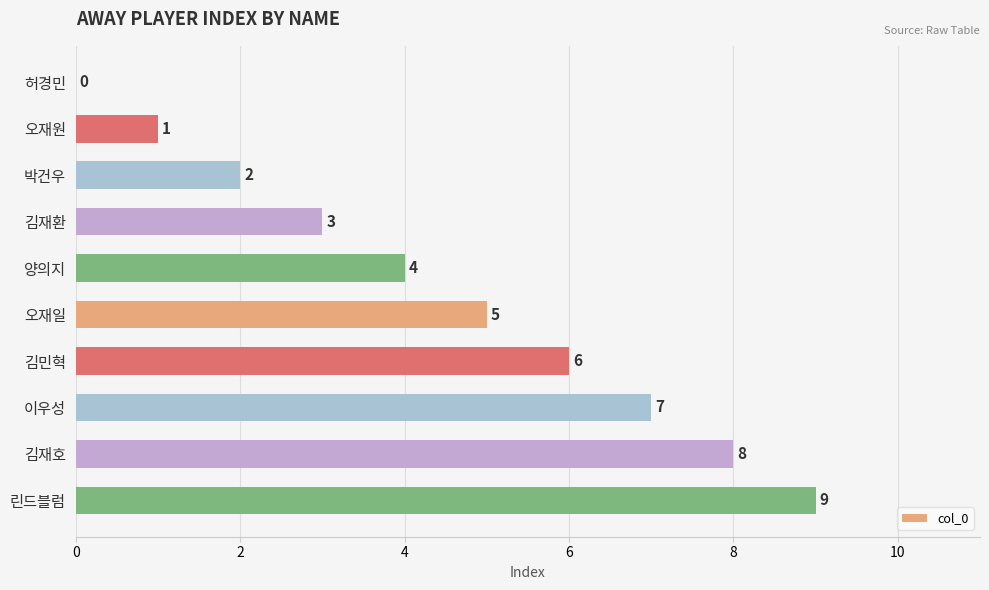

Is it true that the value at 박건우 is 1?

False